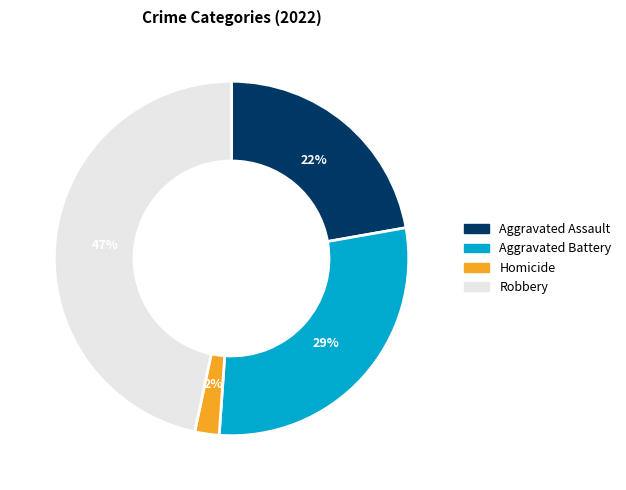

To the nearest percent, what percentage of the pie is Aggravated Battery?

29%